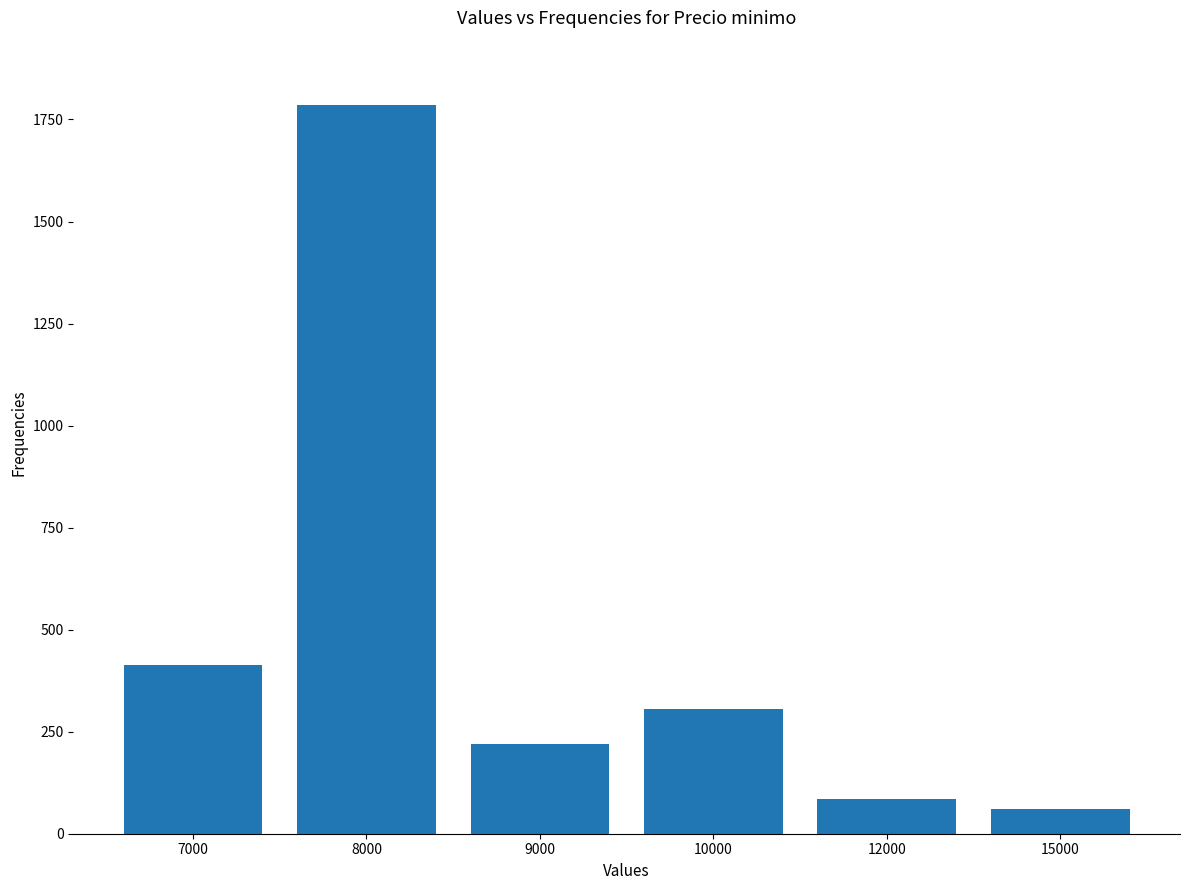

True or false: the data shows 156 at 10000.

False